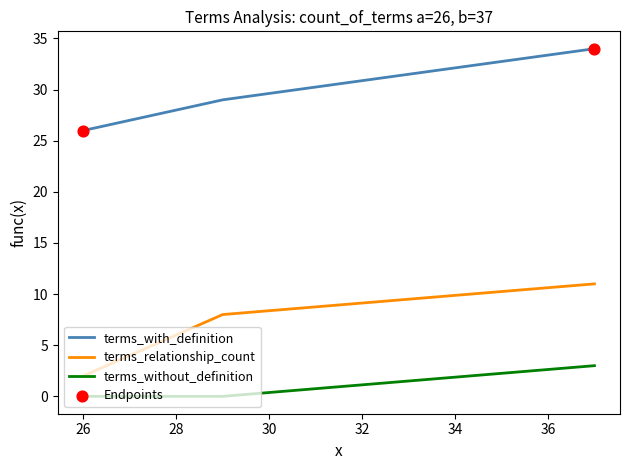

Is the value of terms_without_definition at 37 greater than the value of terms_with_definition at 26?

No